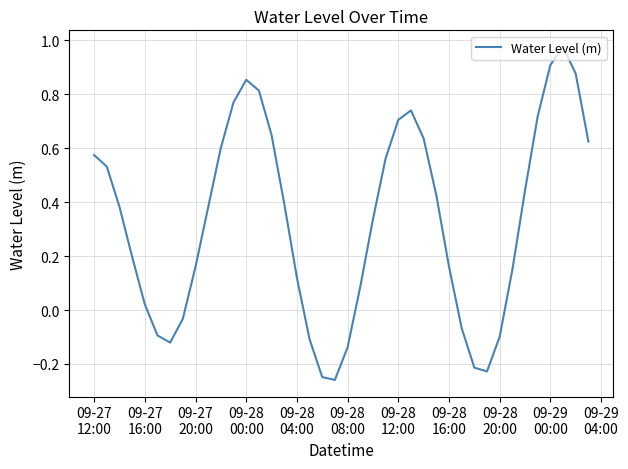

How many lines are shown in the chart?

1